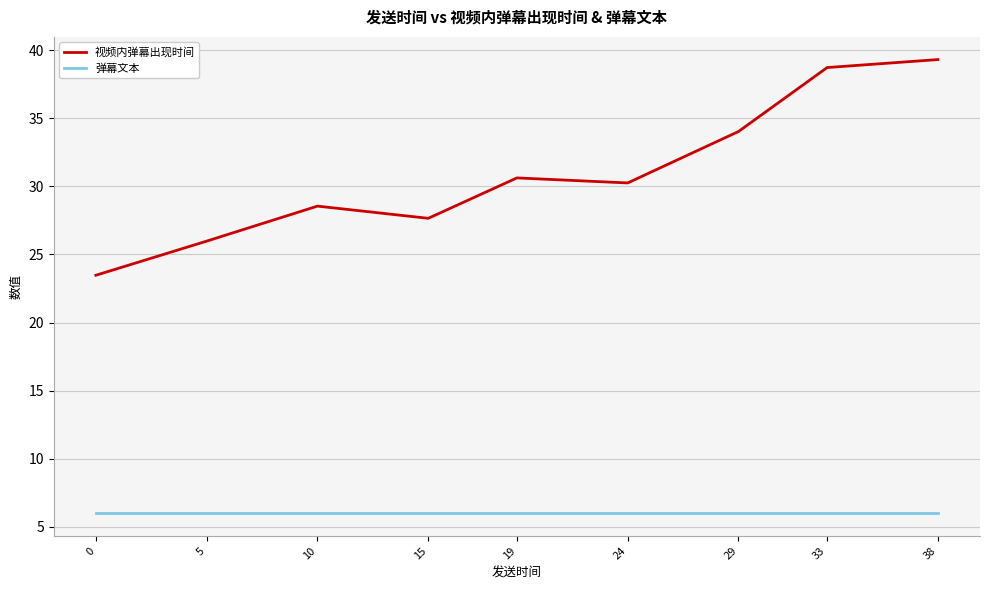

Is it true that 弹幕文本 equals 6.0 at 0?

True